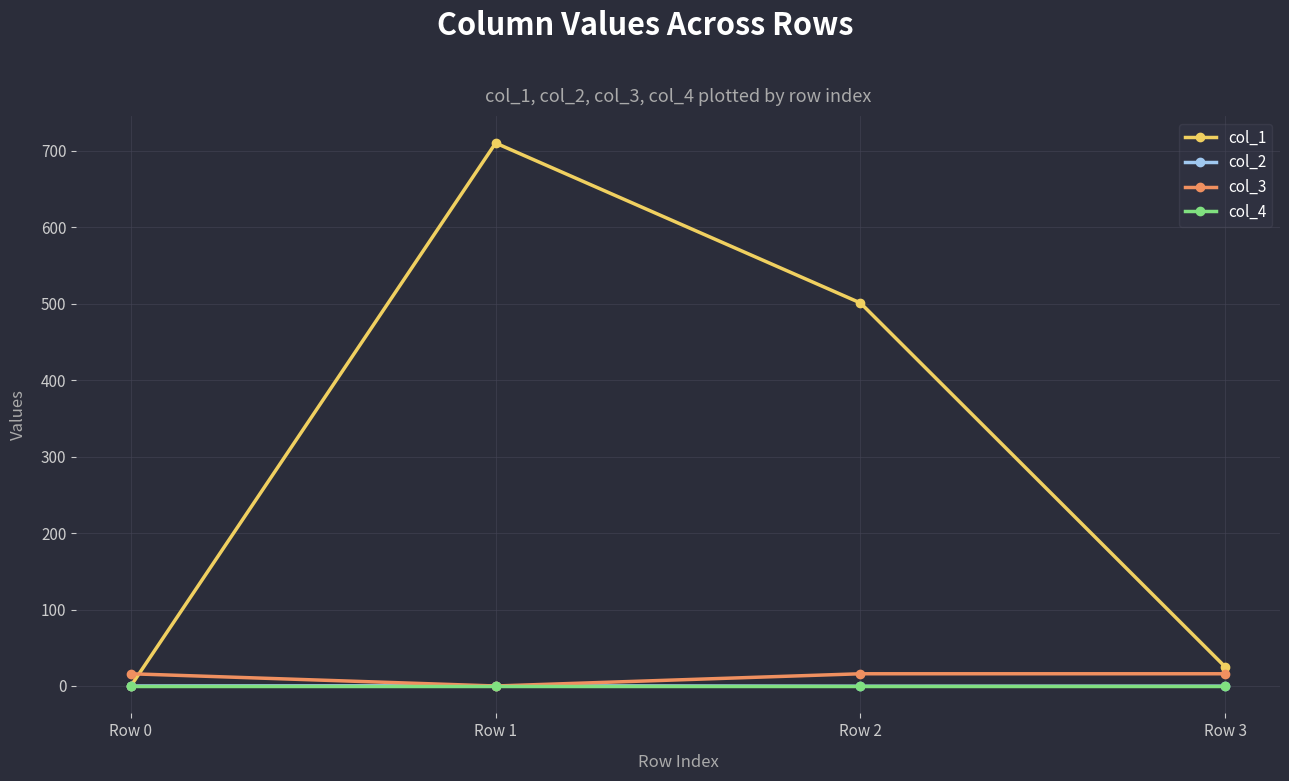

How many data points does each series have?

4